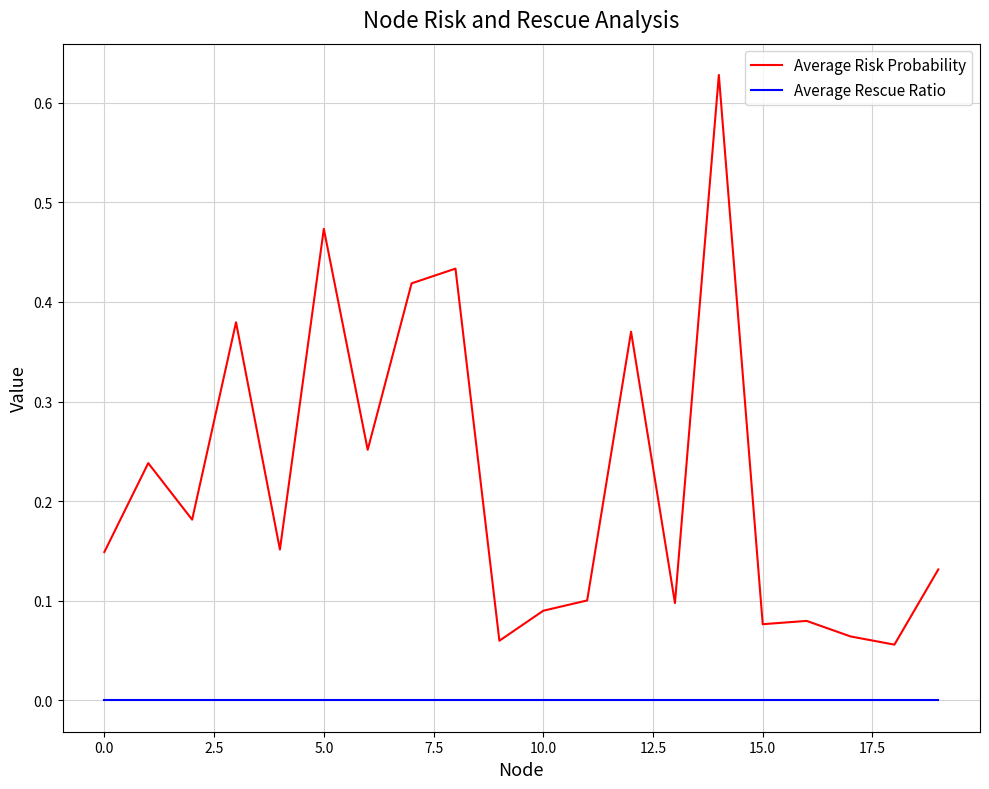

True or false: Average Risk Probability and Average Rescue Ratio intersect in this chart.

False